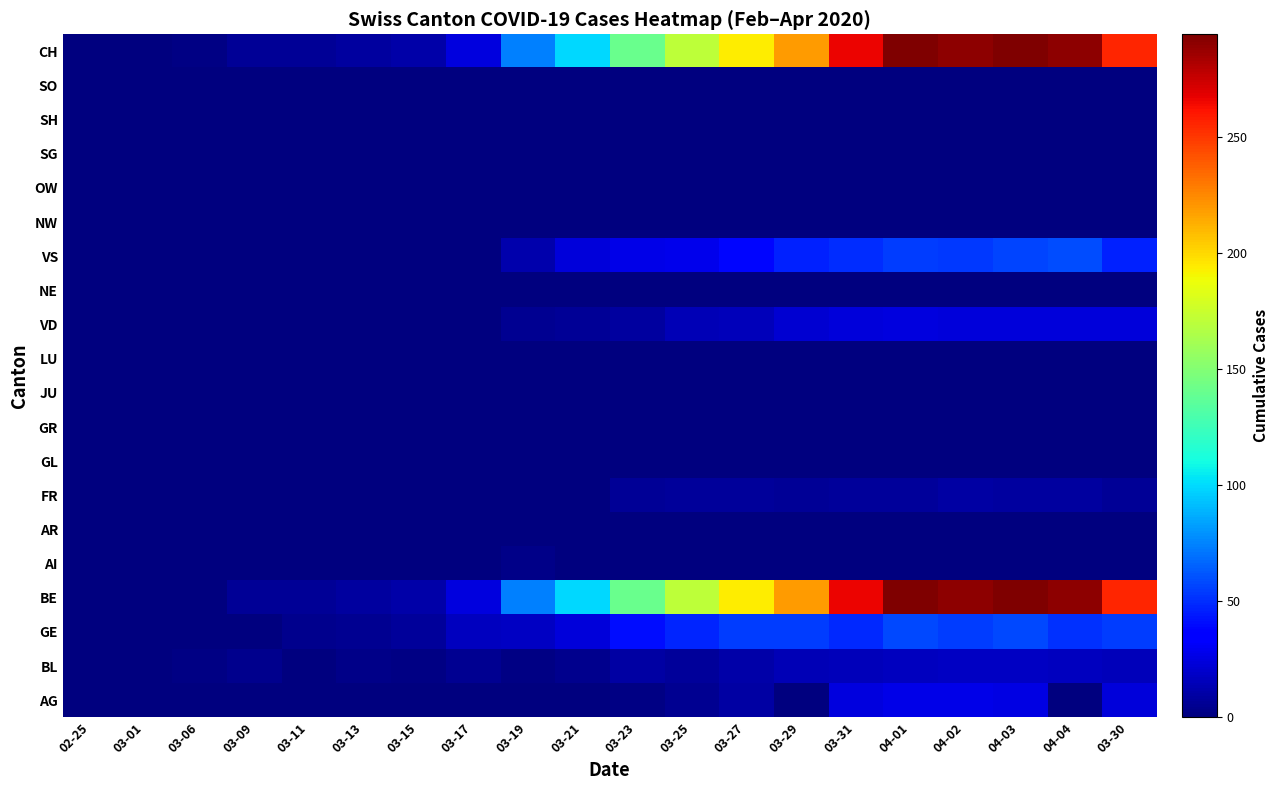

Reading left to right, transcribe all the data shown in this chart.

AG: 02-25=0	03-01=0	03-06=0	03-09=0	03-11=0	03-13=0	03-15=0	03-17=0	03-19=0	03-21=0	03-23=2	03-25=5	03-27=10	03-29=0	03-31=25	04-01=27	04-02=27	04-03=26	04-04=0	03-30=23
BL: 02-25=0	03-01=0	03-06=2	03-09=4	03-11=1	03-13=3	03-15=2	03-17=5	03-19=2	03-21=4	03-23=10	03-25=8	03-27=11	03-29=14	03-31=16	04-01=17	04-02=18	04-03=18	04-04=17	03-30=16
GE: 02-25=0	03-01=0	03-06=0	03-09=1	03-11=4	03-13=5	03-15=8	03-17=17	03-19=18	03-21=24	03-23=41	03-25=48	03-27=54	03-29=55	03-31=49	04-01=58	04-02=54	04-03=58	04-04=51	03-30=54
BE: 02-25=0	03-01=0	03-06=0	03-09=6	03-11=6	03-13=9	03-15=11	03-17=25	03-19=74	03-21=99	03-23=141	03-25=171	03-27=194	03-29=219	03-31=266	04-01=293	04-02=290	04-03=294	04-04=290	03-30=255
AI: 02-25=0	03-01=0	03-06=0	03-09=0	03-11=0	03-13=0	03-15=0	03-17=0	03-19=3	03-21=0	03-23=0	03-25=0	03-27=0	03-29=0	03-31=0	04-01=0	04-02=0	04-03=0	04-04=0	03-30=0
AR: 02-25=0	03-01=0	03-06=0	03-09=0	03-11=0	03-13=0	03-15=0	03-17=0	03-19=0	03-21=0	03-23=0	03-25=0	03-27=0	03-29=0	03-31=0	04-01=0	04-02=0	04-03=0	04-04=0	03-30=0
FR: 02-25=0	03-01=0	03-06=0	03-09=0	03-11=0	03-13=0	03-15=0	03-17=0	03-19=0	03-21=0	03-23=6	03-25=7	03-27=7	03-29=6	03-31=8	04-01=8	04-02=10	04-03=9	04-04=9	03-30=6
GL: 02-25=0	03-01=0	03-06=0	03-09=0	03-11=0	03-13=0	03-15=0	03-17=0	03-19=0	03-21=0	03-23=0	03-25=0	03-27=0	03-29=0	03-31=0	04-01=0	04-02=0	04-03=0	04-04=0	03-30=0
GR: 02-25=0	03-01=0	03-06=0	03-09=0	03-11=0	03-13=0	03-15=0	03-17=0	03-19=0	03-21=0	03-23=0	03-25=0	03-27=0	03-29=0	03-31=0	04-01=0	04-02=0	04-03=0	04-04=0	03-30=0
JU: 02-25=0	03-01=0	03-06=0	03-09=0	03-11=0	03-13=0	03-15=0	03-17=0	03-19=0	03-21=0	03-23=0	03-25=0	03-27=0	03-29=0	03-31=0	04-01=0	04-02=0	04-03=0	04-04=0	03-30=0
LU: 02-25=0	03-01=0	03-06=0	03-09=0	03-11=0	03-13=0	03-15=0	03-17=0	03-19=0	03-21=0	03-23=0	03-25=0	03-27=0	03-29=0	03-31=0	04-01=0	04-02=0	04-03=0	04-04=0	03-30=0
VD: 02-25=0	03-01=0	03-06=0	03-09=0	03-11=0	03-13=0	03-15=0	03-17=0	03-19=5	03-21=6	03-23=9	03-25=14	03-27=16	03-29=21	03-31=23	04-01=25	04-02=24	04-03=23	04-04=23	03-30=23
NE: 02-25=0	03-01=0	03-06=0	03-09=0	03-11=0	03-13=0	03-15=0	03-17=0	03-19=0	03-21=0	03-23=0	03-25=0	03-27=0	03-29=0	03-31=0	04-01=0	04-02=0	04-03=0	04-04=0	03-30=0
VS: 02-25=0	03-01=0	03-06=0	03-09=0	03-11=0	03-13=0	03-15=0	03-17=0	03-19=12	03-21=23	03-23=27	03-25=28	03-27=38	03-29=46	03-31=50	04-01=54	04-02=53	04-03=57	04-04=59	03-30=46
NW: 02-25=0	03-01=0	03-06=0	03-09=0	03-11=0	03-13=0	03-15=0	03-17=0	03-19=0	03-21=0	03-23=0	03-25=0	03-27=0	03-29=0	03-31=0	04-01=0	04-02=0	04-03=0	04-04=0	03-30=0
OW: 02-25=0	03-01=0	03-06=0	03-09=0	03-11=0	03-13=0	03-15=0	03-17=0	03-19=0	03-21=0	03-23=0	03-25=0	03-27=0	03-29=0	03-31=0	04-01=0	04-02=0	04-03=0	04-04=0	03-30=0
SG: 02-25=0	03-01=0	03-06=0	03-09=0	03-11=0	03-13=0	03-15=0	03-17=0	03-19=0	03-21=0	03-23=0	03-25=0	03-27=0	03-29=0	03-31=0	04-01=0	04-02=0	04-03=0	04-04=0	03-30=0
SH: 02-25=0	03-01=0	03-06=0	03-09=0	03-11=0	03-13=0	03-15=0	03-17=0	03-19=0	03-21=0	03-23=0	03-25=0	03-27=0	03-29=0	03-31=0	04-01=0	04-02=0	04-03=0	04-04=0	03-30=0
SO: 02-25=0	03-01=0	03-06=0	03-09=0	03-11=0	03-13=0	03-15=0	03-17=0	03-19=0	03-21=0	03-23=0	03-25=0	03-27=0	03-29=0	03-31=0	04-01=0	04-02=0	04-03=0	04-04=0	03-30=0
CH: 02-25=0	03-01=0	03-06=2	03-09=6	03-11=6	03-13=9	03-15=11	03-17=25	03-19=74	03-21=99	03-23=141	03-25=171	03-27=194	03-29=219	03-31=266	04-01=293	04-02=290	04-03=294	04-04=290	03-30=255